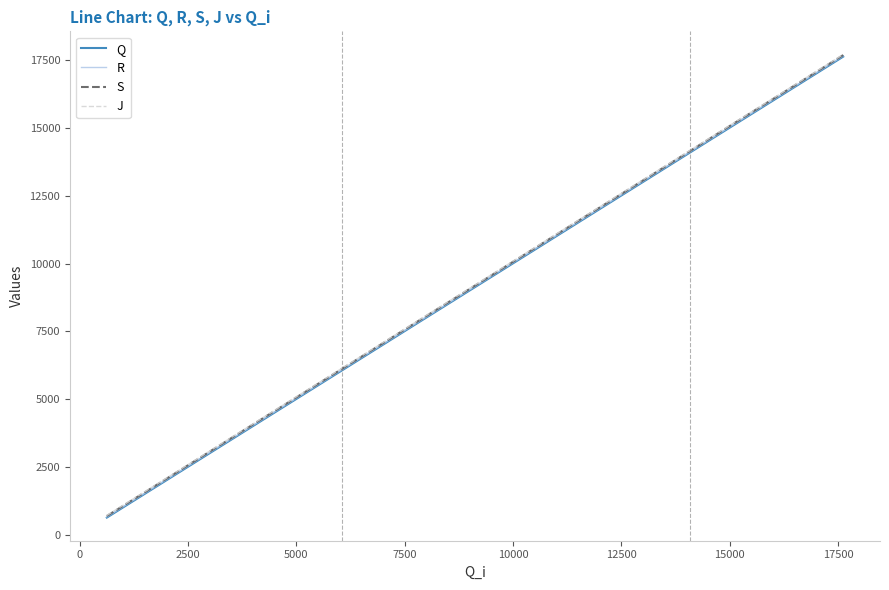

What is the maximum value for J?

17709